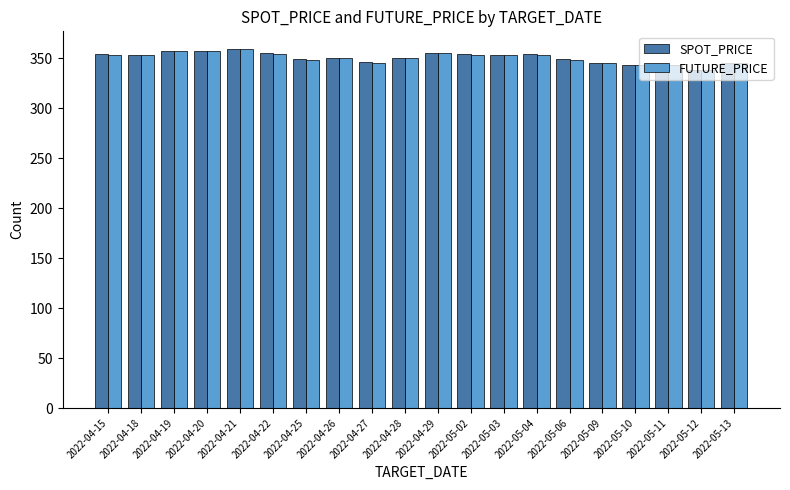

How many bars are there in total?

40